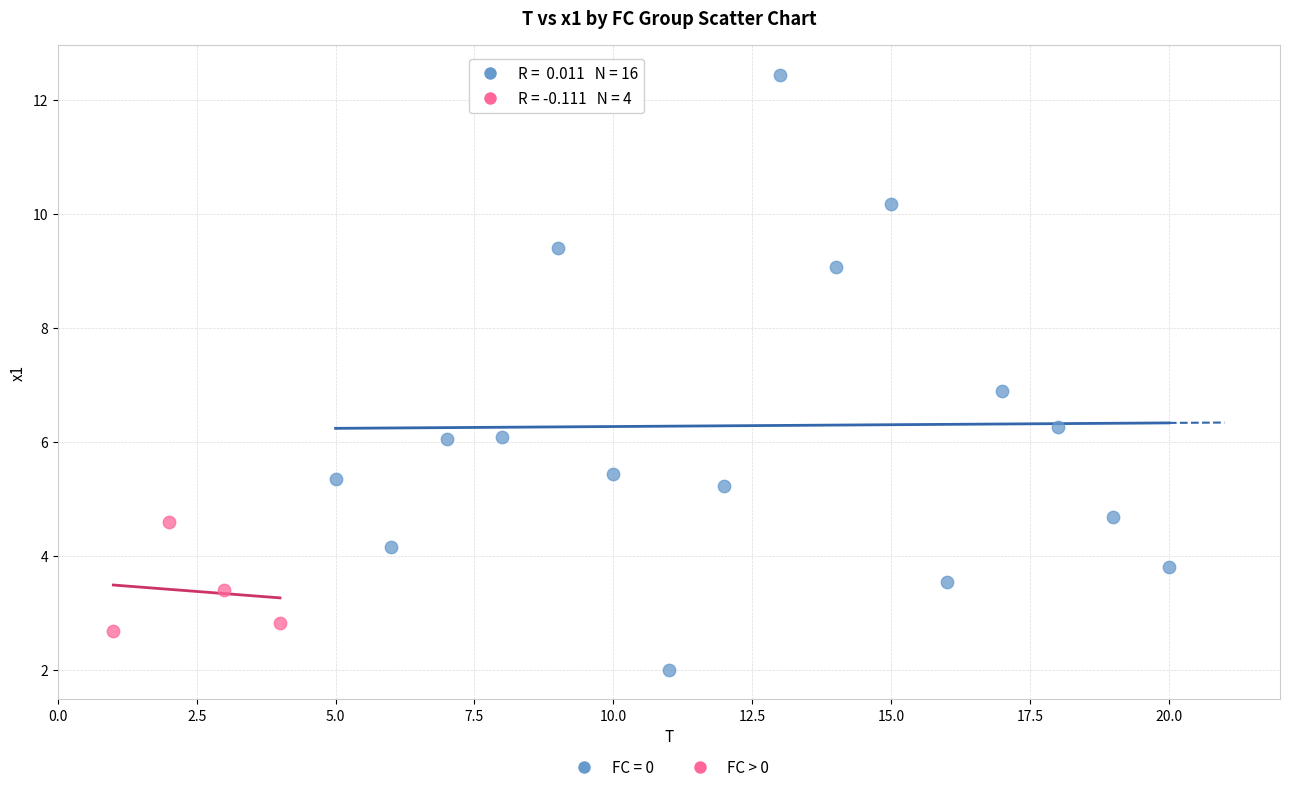

Which series has the largest Y range (max minus min)?

FC = 0